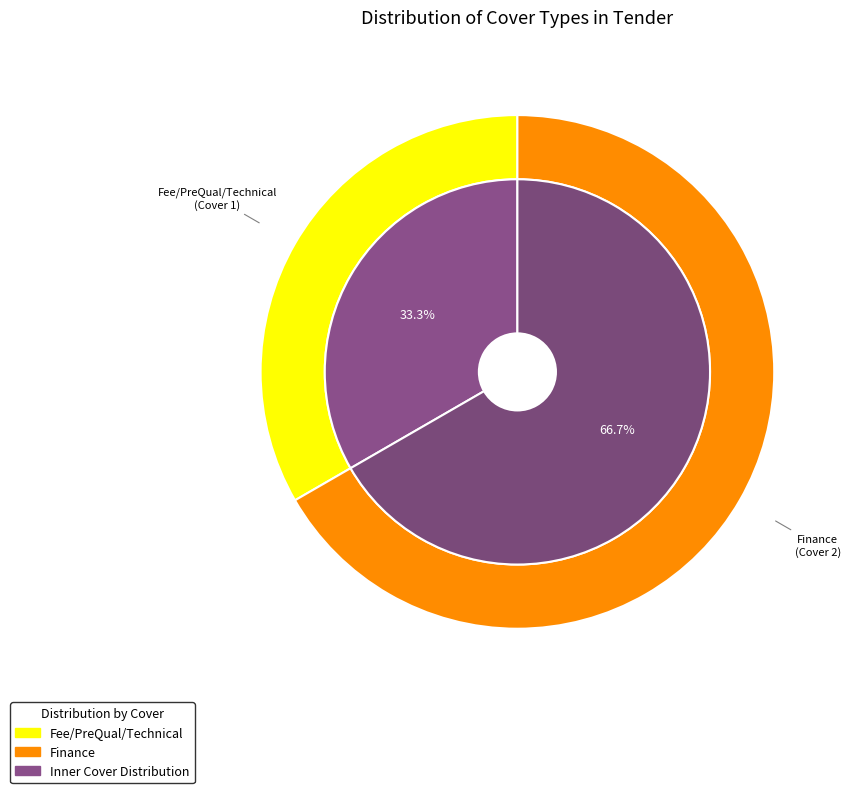

To the nearest percent, what is the combined percentage of Finance and Fee/PreQual/Technical?

100%